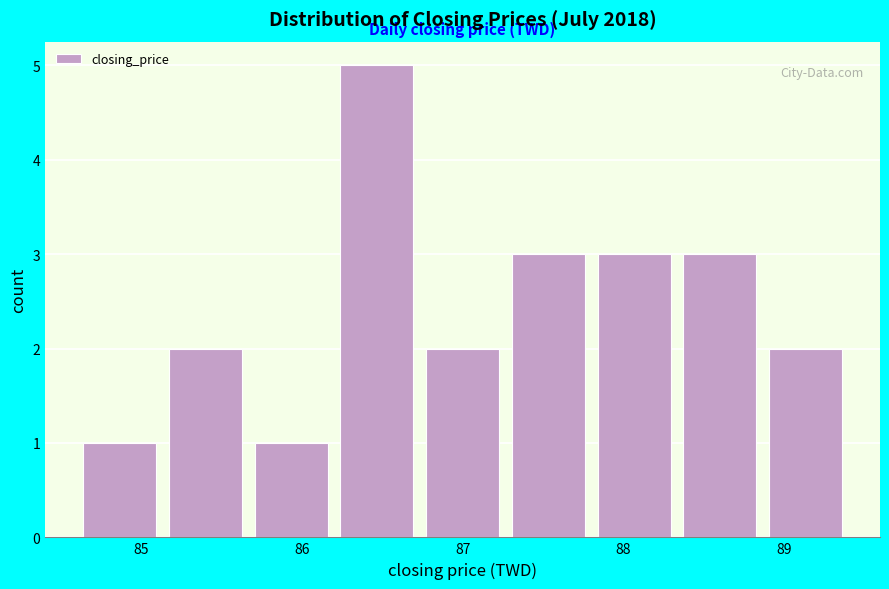

Reading left to right, list every bar in this chart as the range it spans on the x-axis followed by its height. Neither the bar edges nor the heights are printed on the chart, so give them approximately, as read against the axes.

84.6 to 85.1: 1
85.1 to 85.7: 2
85.7 to 86.2: 1
86.2 to 86.7: 5
86.7 to 87.3: 2
87.3 to 87.8: 3
87.8 to 88.3: 3
88.3 to 88.9: 3
88.9 to 89.4: 2